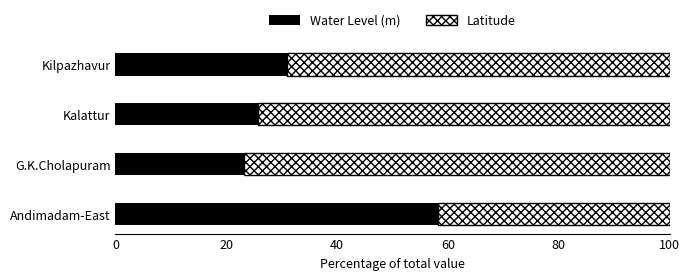

Which category has the highest value in the Water Level (m) series?

Andimadam-East